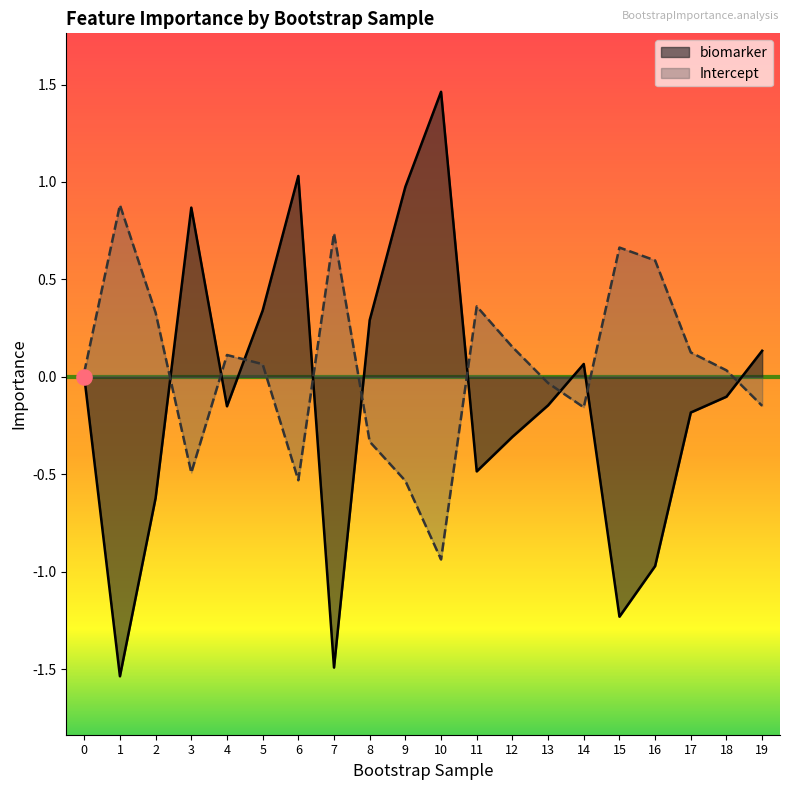

Is the value of Intercept at 11 greater than the value of biomarker at 3?

No